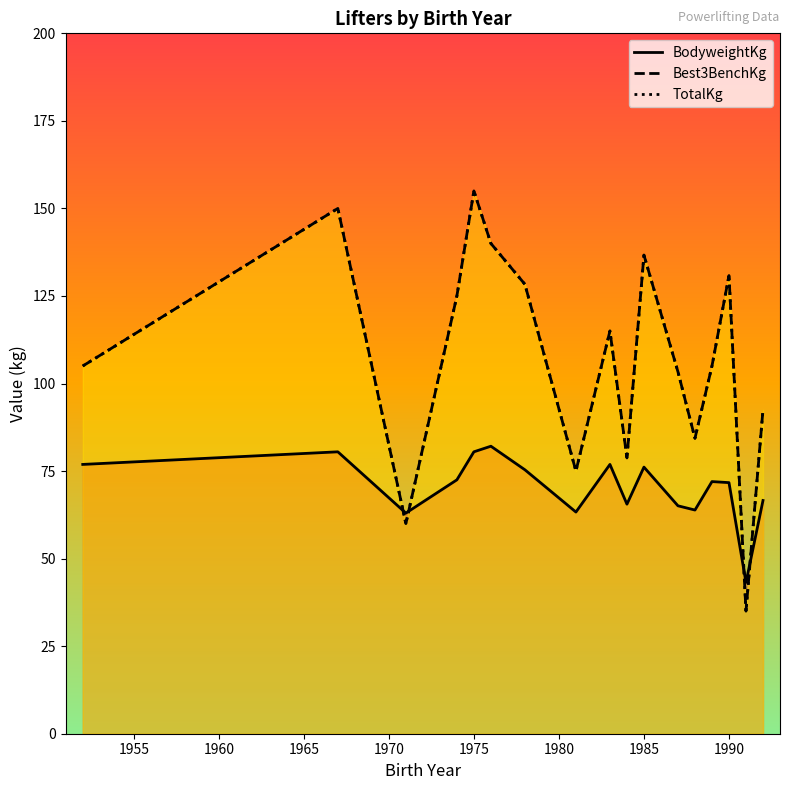

What is the spread (max minus min) of values at 1965?

52.5